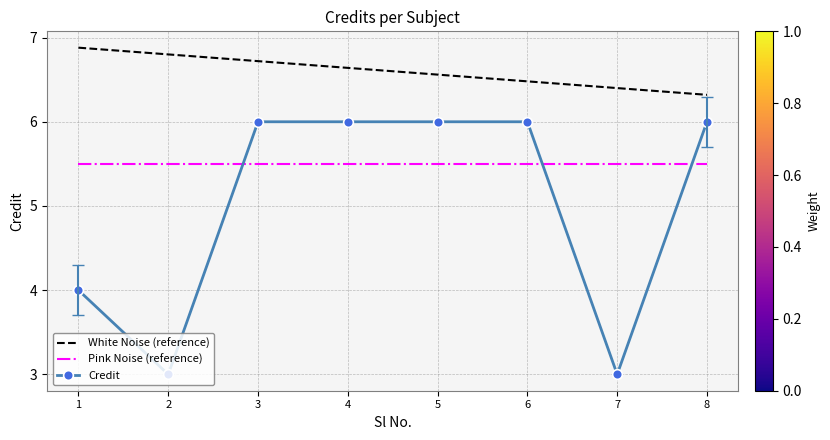

Which series has the widest spread of values?

Credit